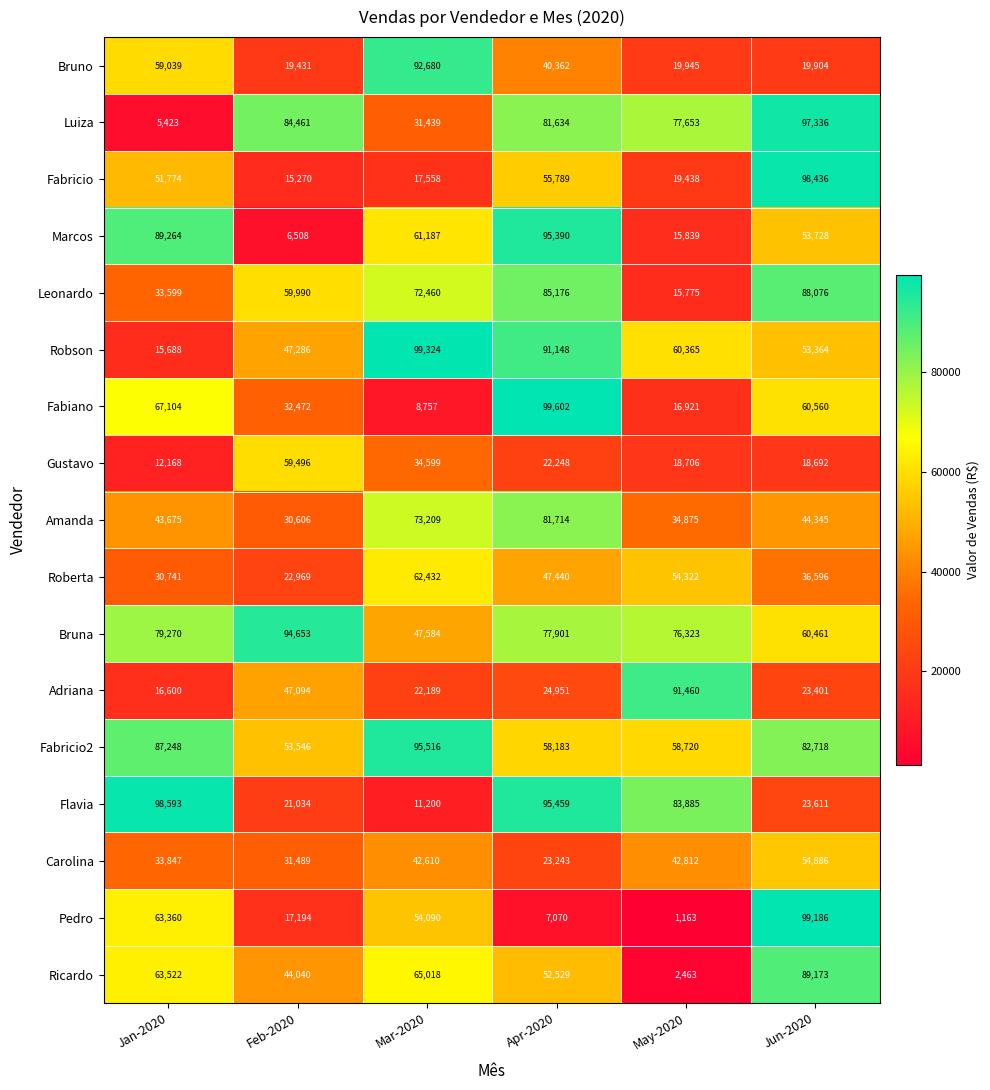

Which category has the highest value in the Ricardo series?

Jun-2020